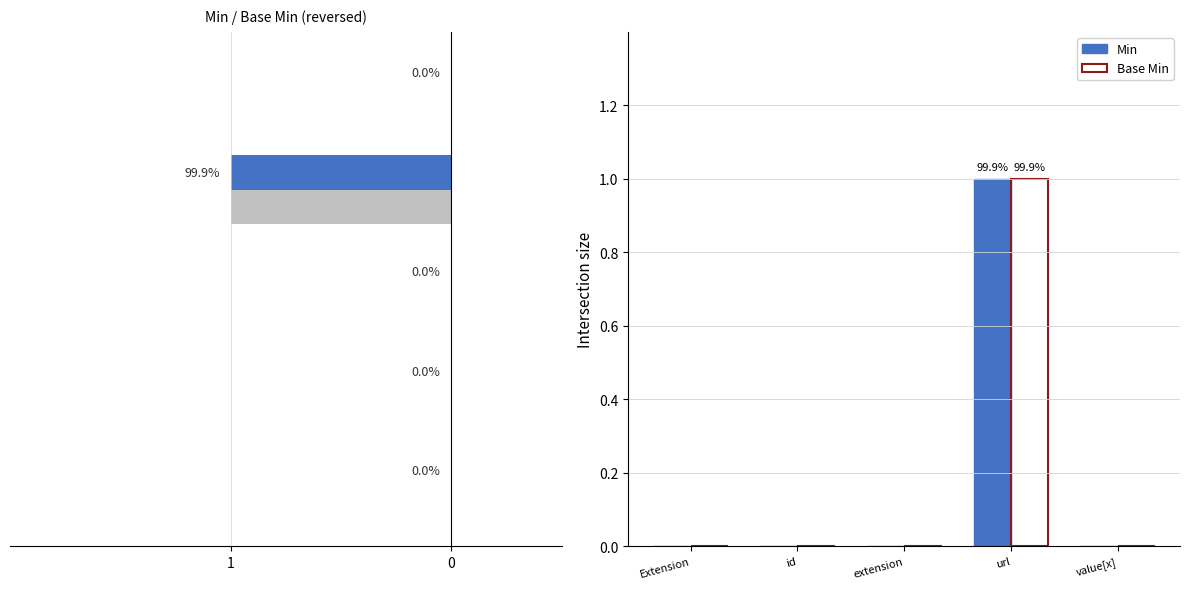

True or false: Min has a value of 0 at id.

True